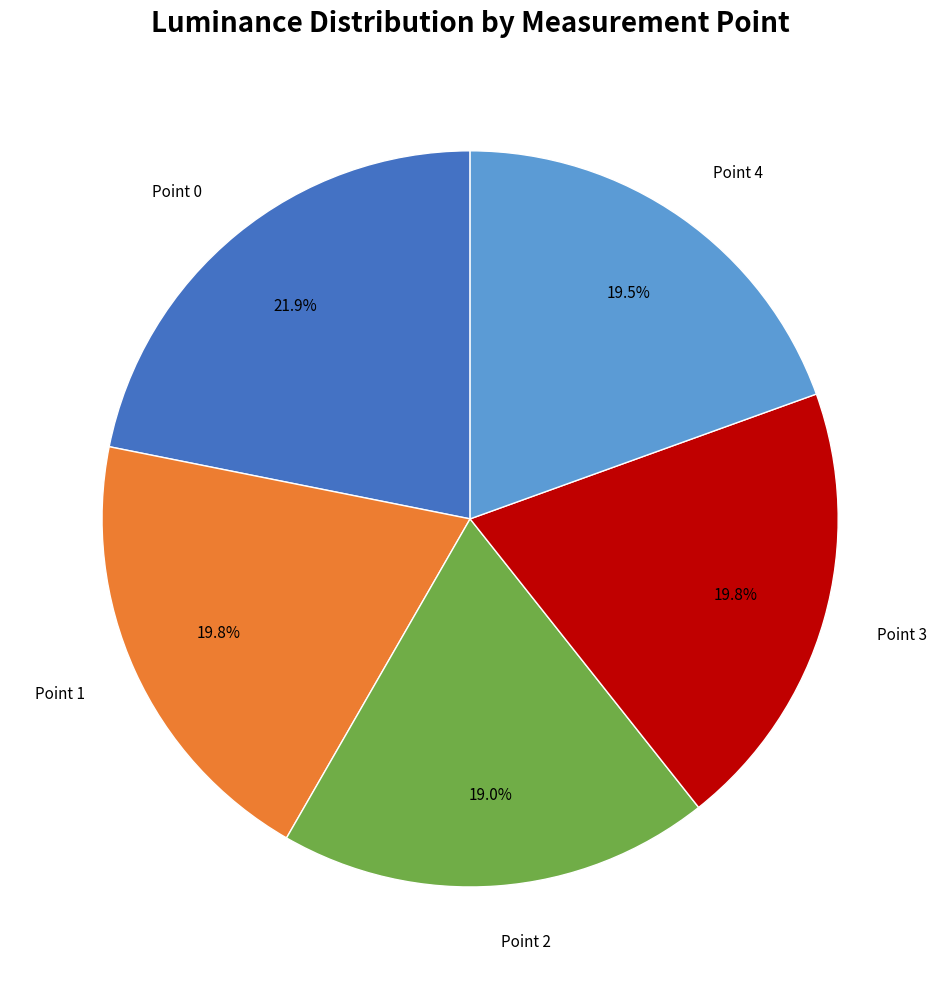

Is there any slice that represents more than half of the pie?

No